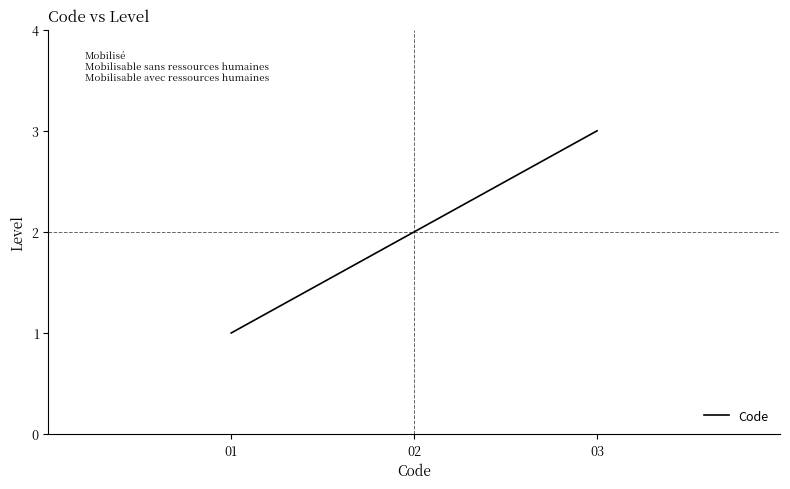

Read the value at 02.

2